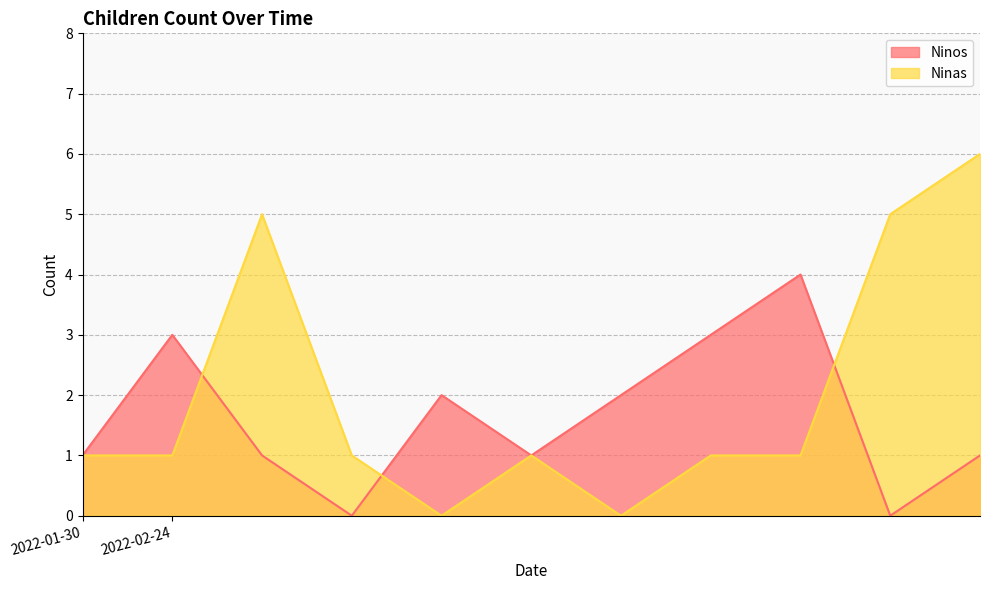

Which series has the largest total across all categories?

Ninas